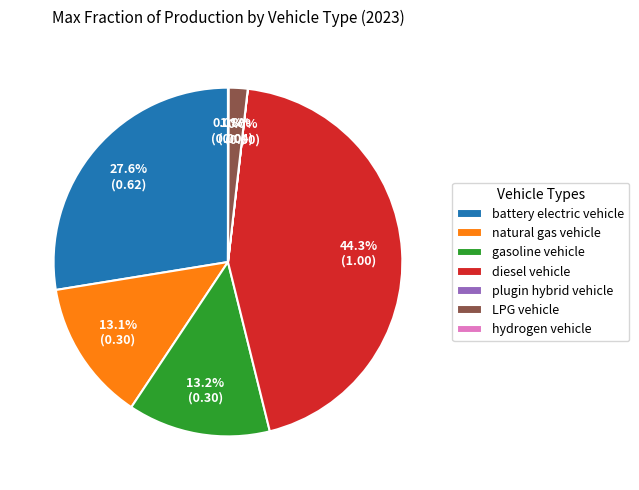

Is there any slice that represents more than half of the pie?

No